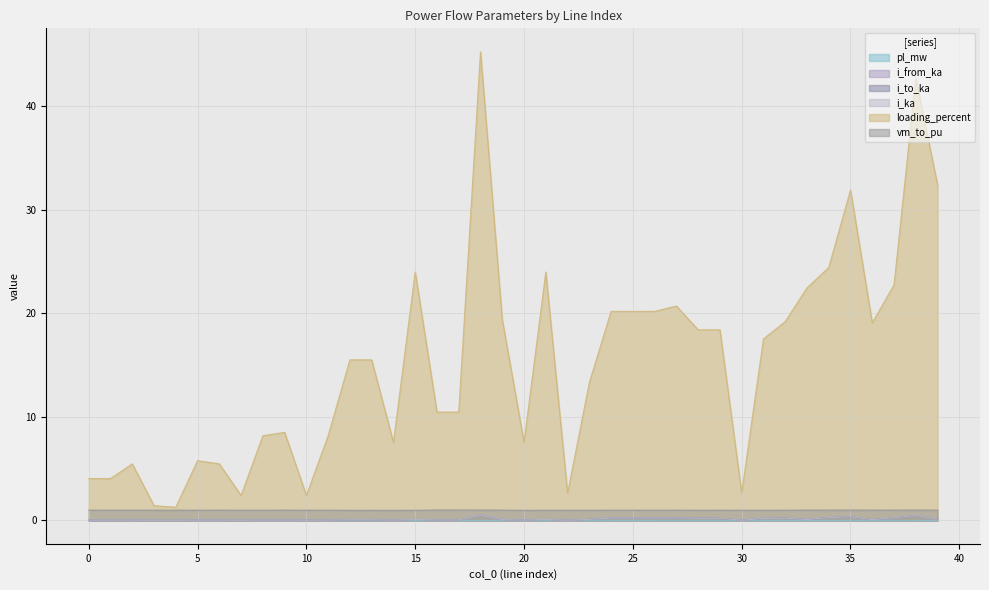

True or false: pl_mw and i_to_ka cross at least once.

False